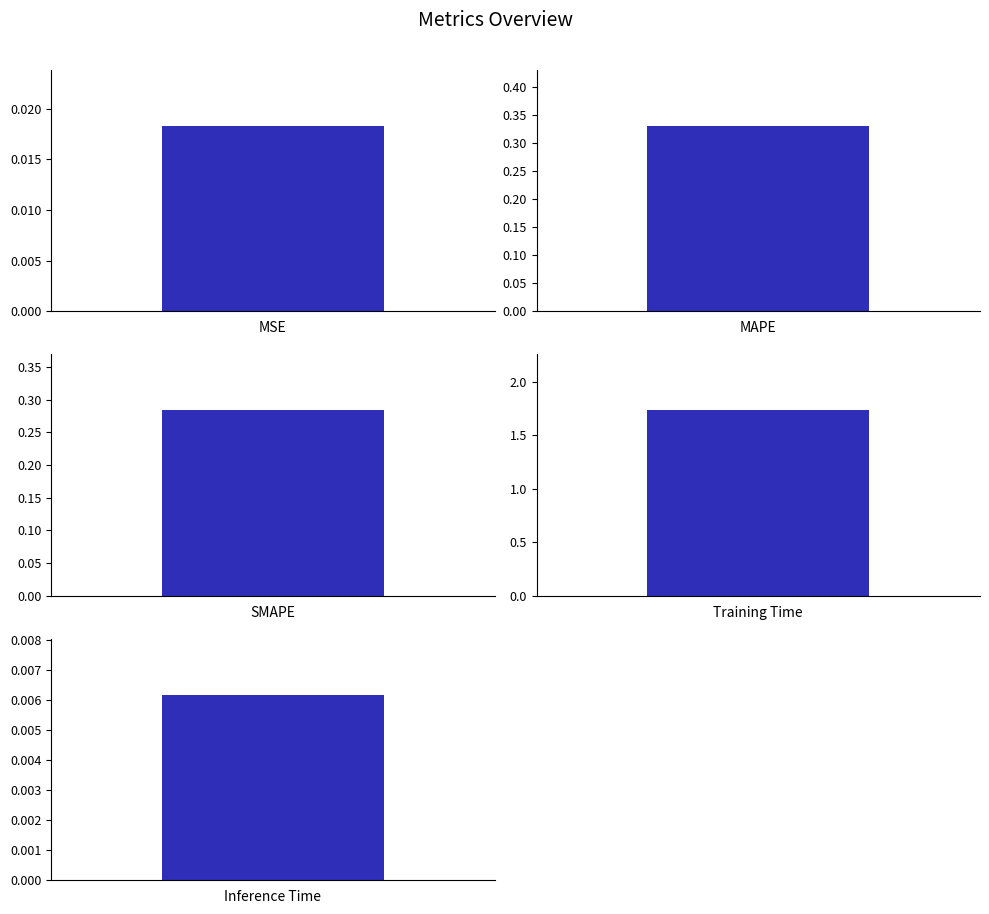

How many categories are shown in the chart?

5